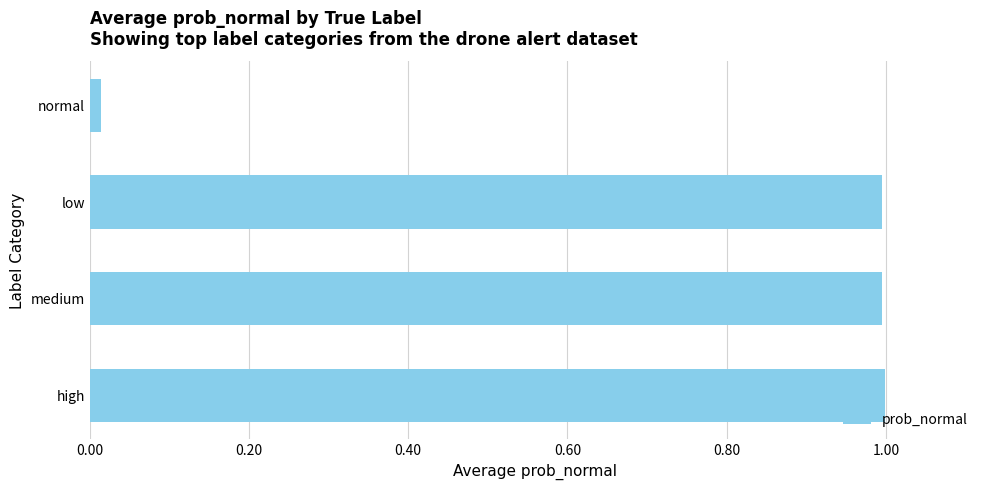

What is the greatest value displayed?

1.0